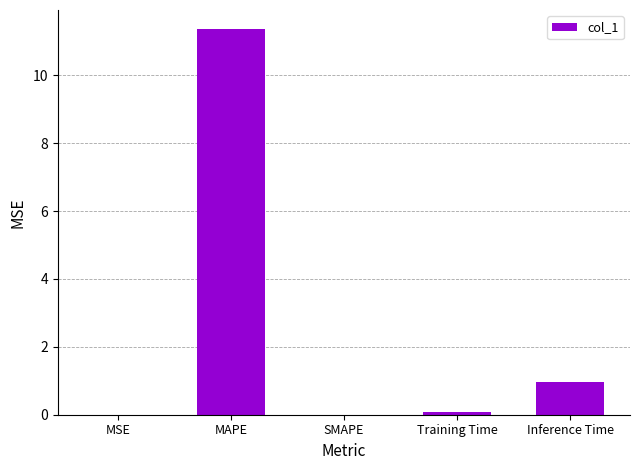

How many data points does each series have?

5